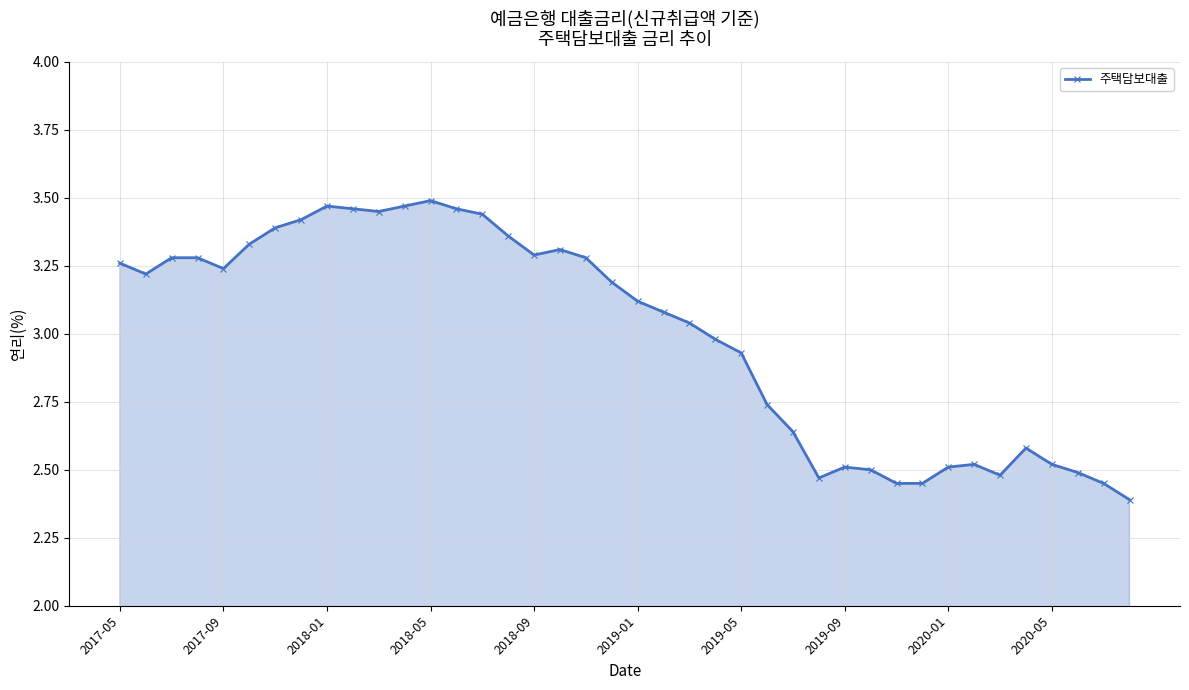

What is the sum of all values?

119.9